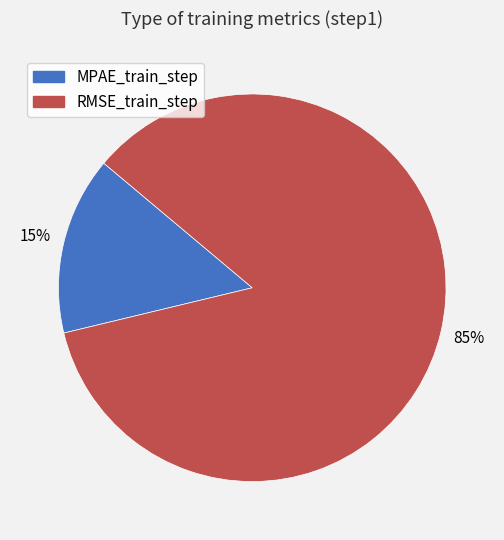

Which category has the biggest portion of the pie?

RMSE_train_step